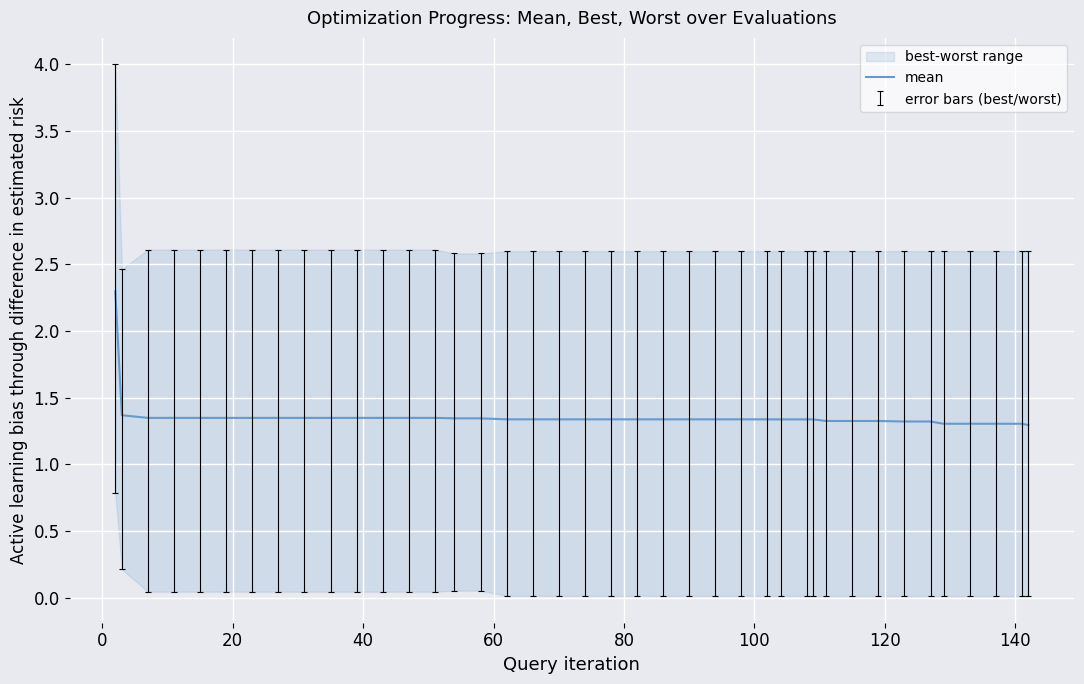

True or false: the data has more than 2 interior local peaks.

False